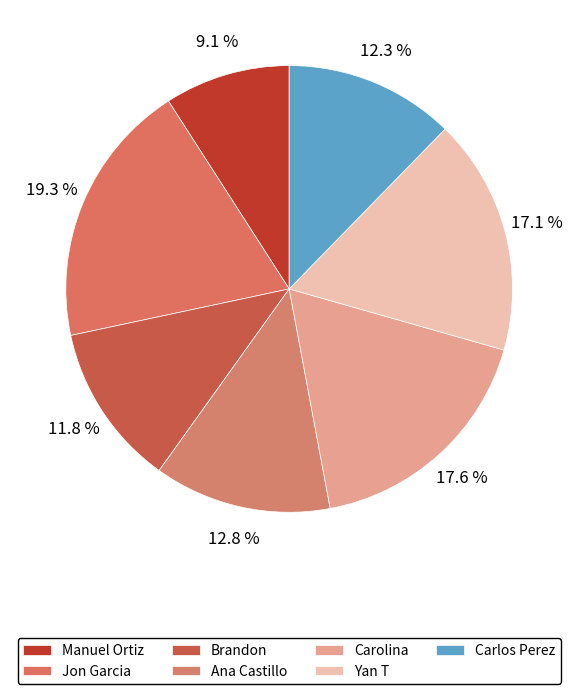

To the nearest percent, what is the difference between the largest and smallest slice percentages?

10%